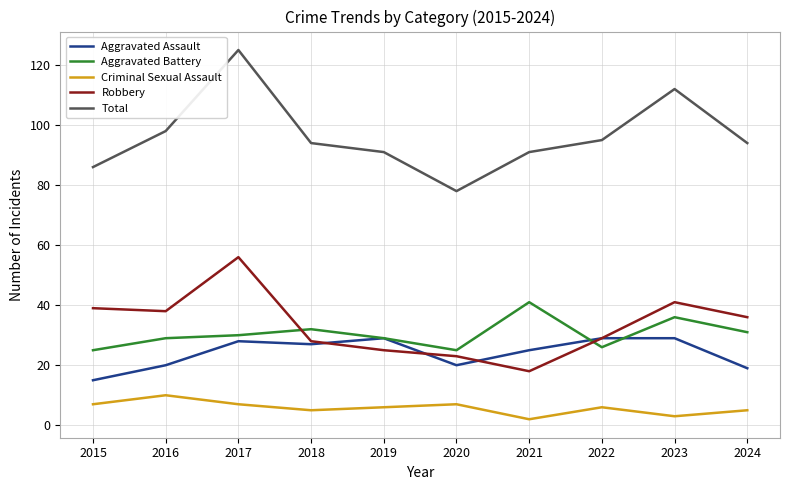

What is the spread (max minus min) of values at 2020?

71